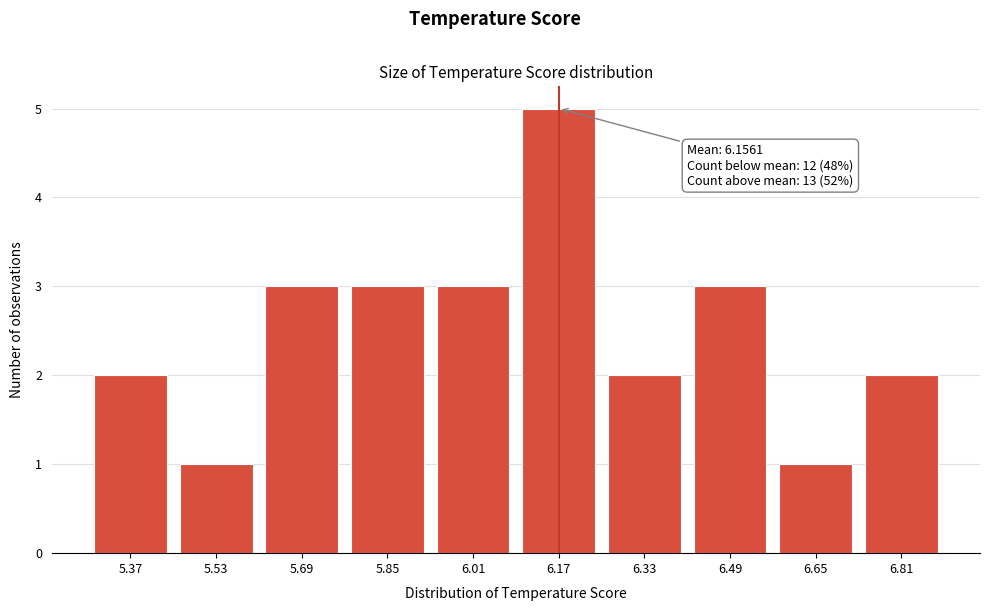

Reading left to right, what are all the values shown in this chart?

5.37=2	5.53=1	5.69=3	5.85=3	6.01=3	6.17=5	6.33=2	6.49=3	6.65=1	6.81=2